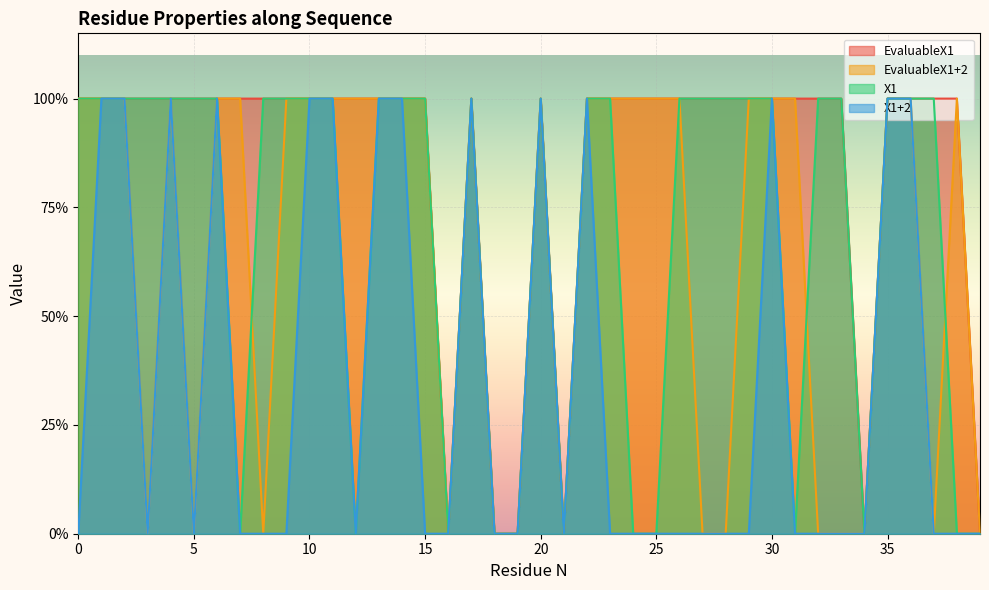

What is the value of the EvaluableX1+2 point at the 27th from the left?

1